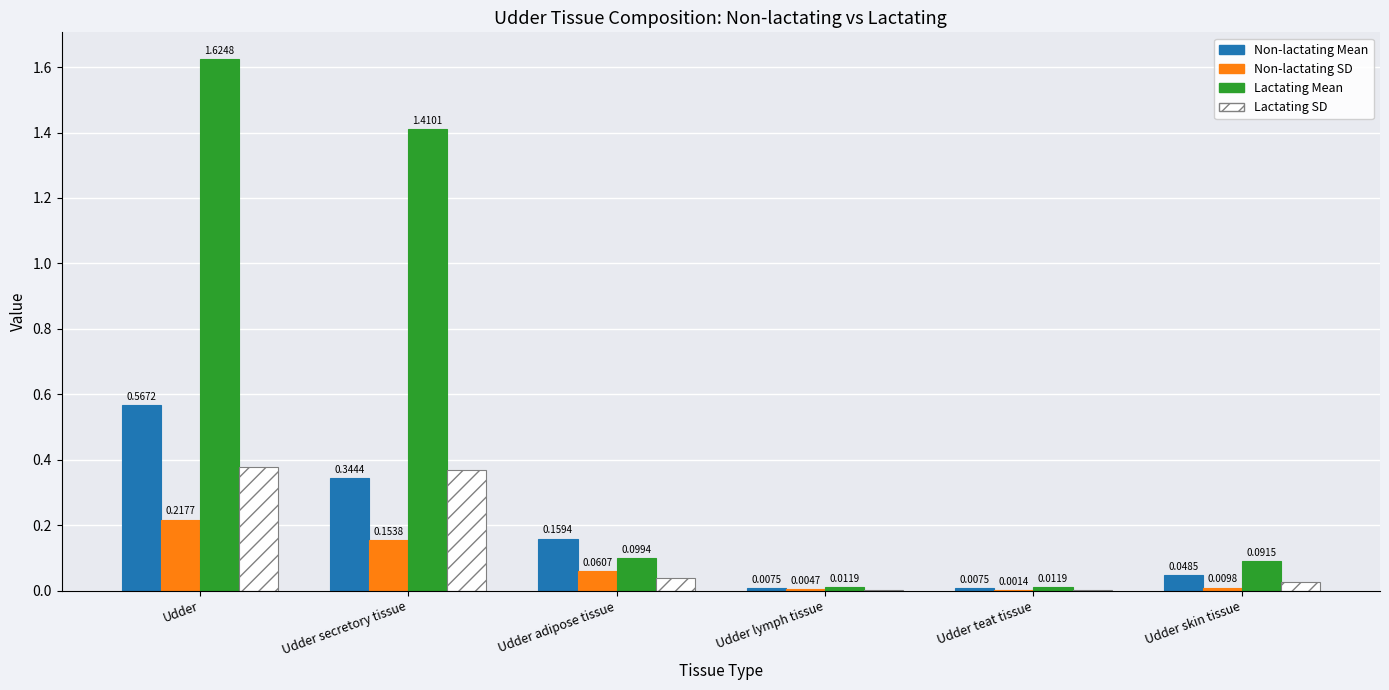

At which category does the chart reach its peak across all series?

Udder